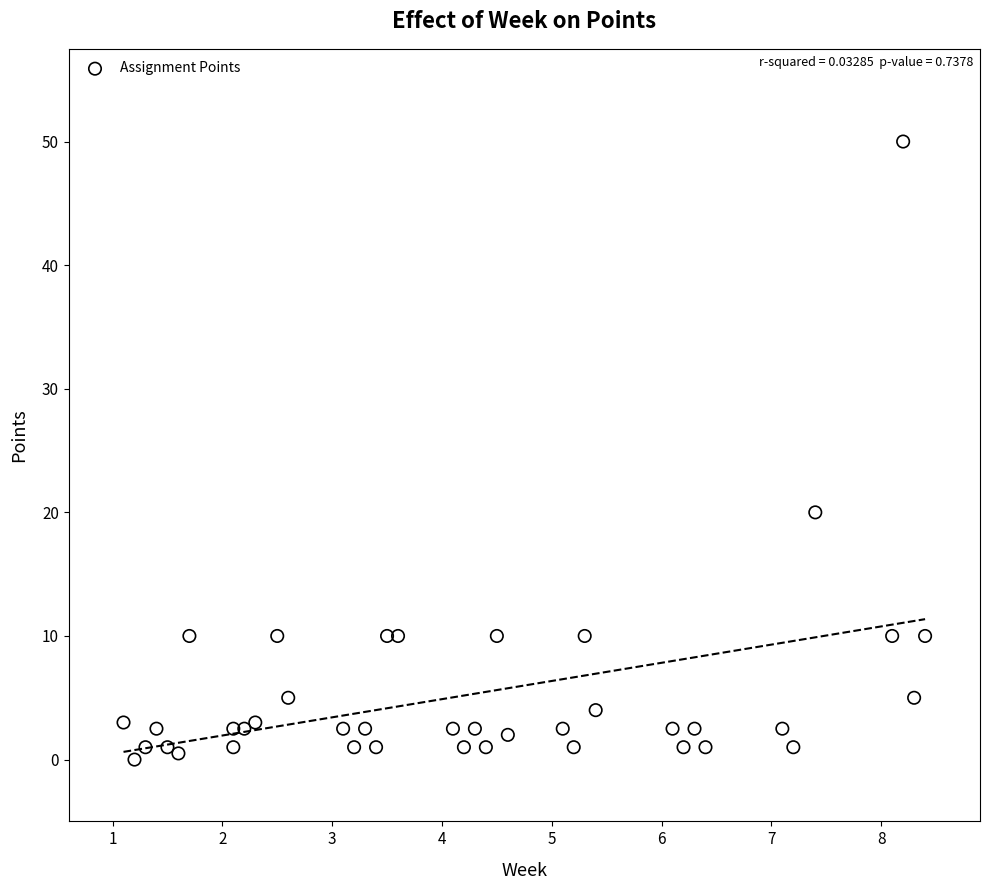

What Y value in the scatter plot is closest to 25?

20.0